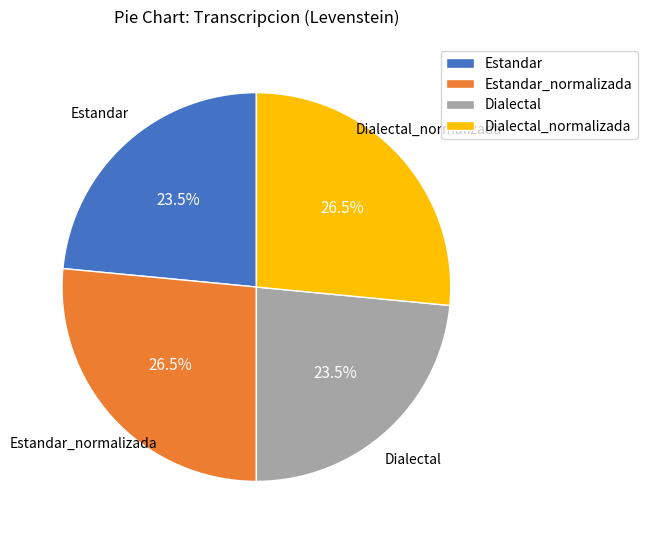

Is there a majority slice in this chart?

No